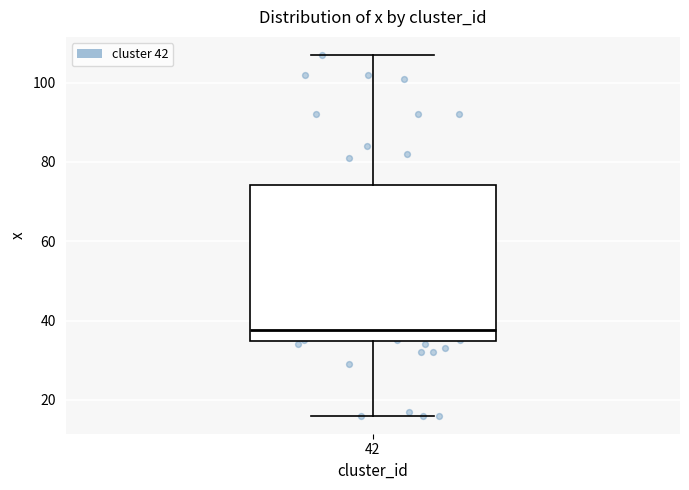

Where does the median line of the box at x = 42 sit on the y-axis? The values are not printed on the chart, so give them approximately, as read against the axis.

38